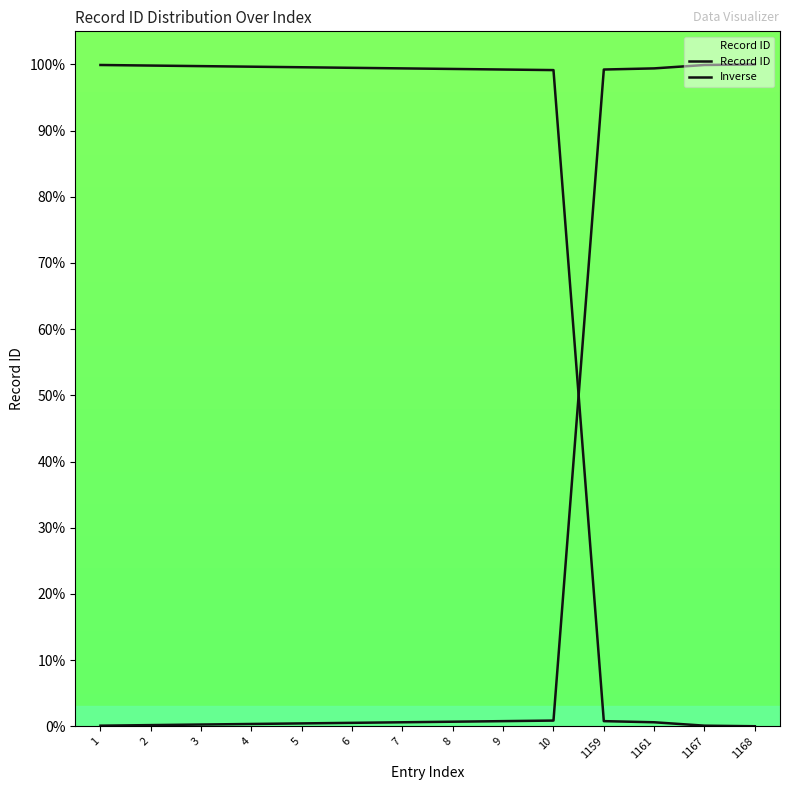

Which series has the largest total across all categories?

Inverse